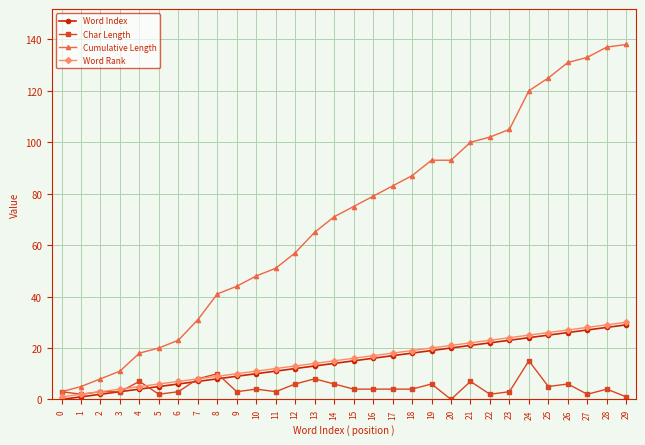

The value of Cumulative Length at 6 is 11. True or false?

False